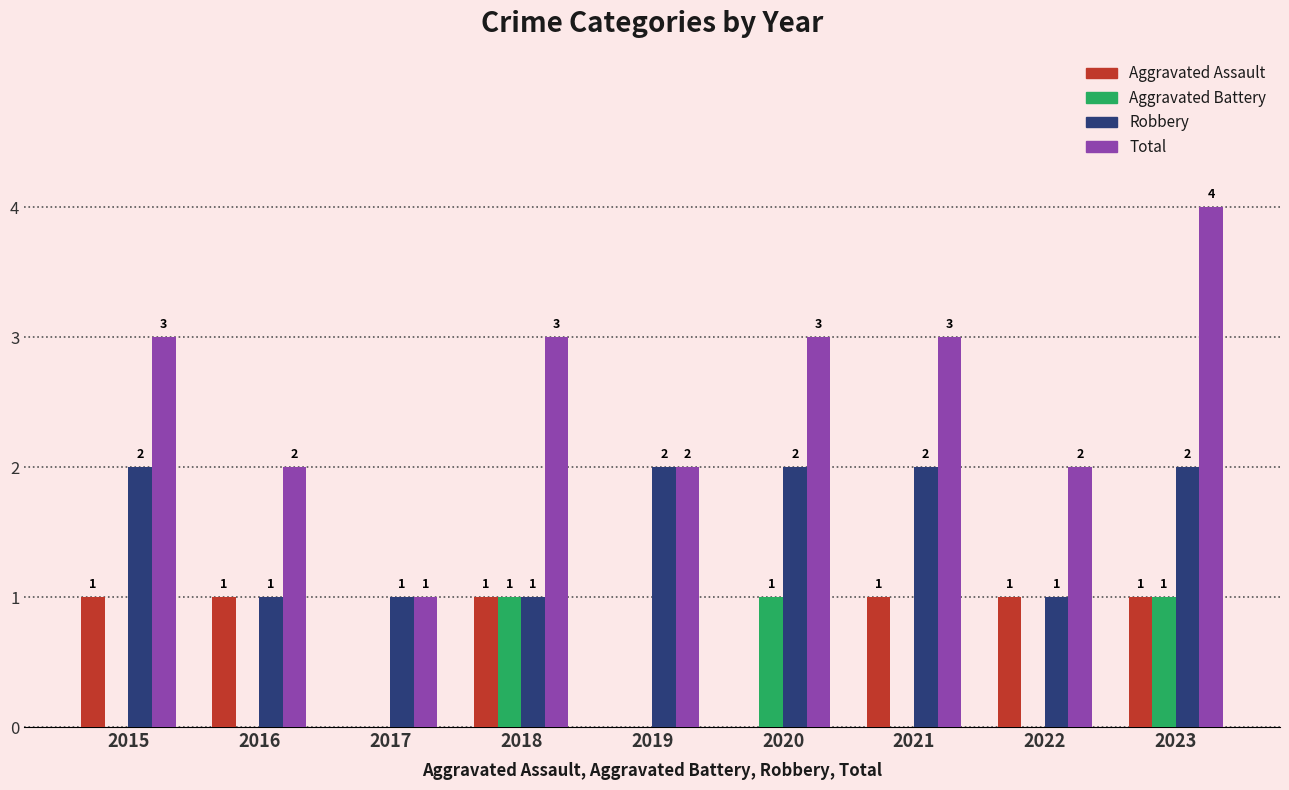

The Aggravated Battery series shows 0 at 2019. True or false?

True